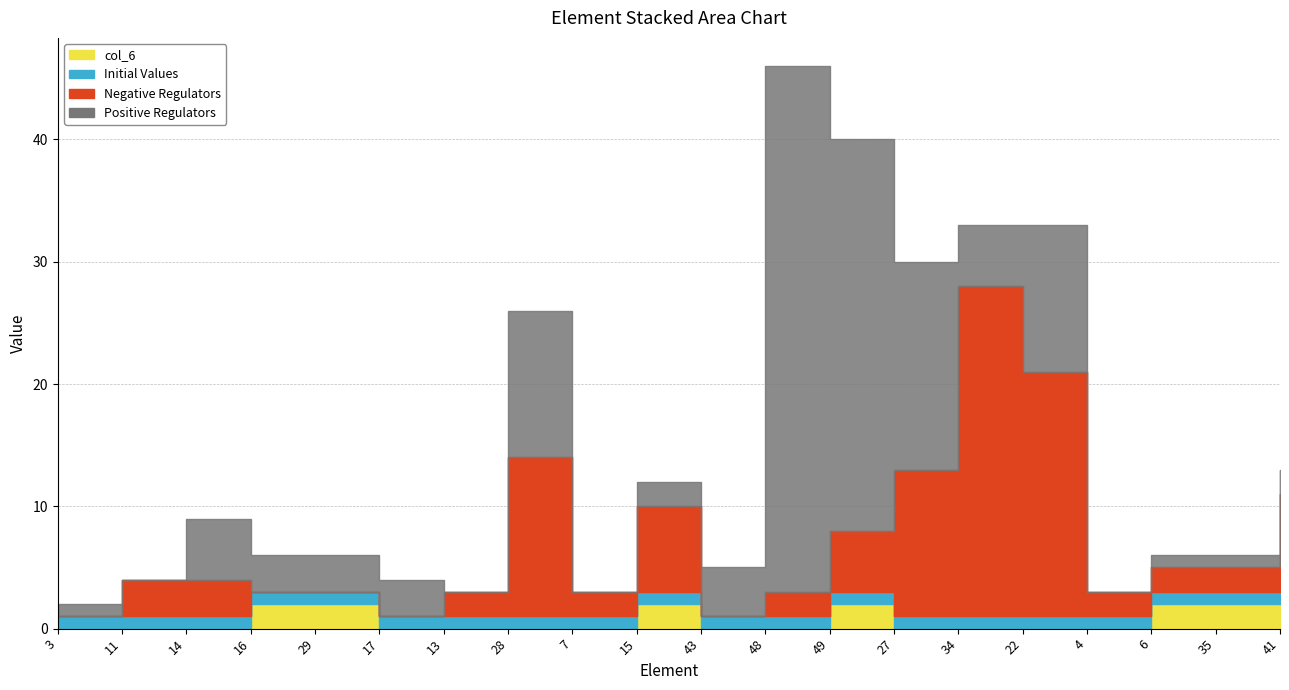

Reading left to right, transcribe all the data shown in this chart.

col_6: 0	0	0	2	2	0	0	0	0	2	0	0	2	0	0	0	0	2	2	2
Initial Values: 1	1	1	1	1	1	1	1	1	1	1	1	1	1	1	1	1	1	1	1
Negative Regulators: 0	3	3	0	0	0	2	13	2	7	0	2	5	12	27	20	2	2	2	8
Positive Regulators: 1	0	5	3	3	3	0	12	0	2	4	43	32	17	5	12	0	1	1	2